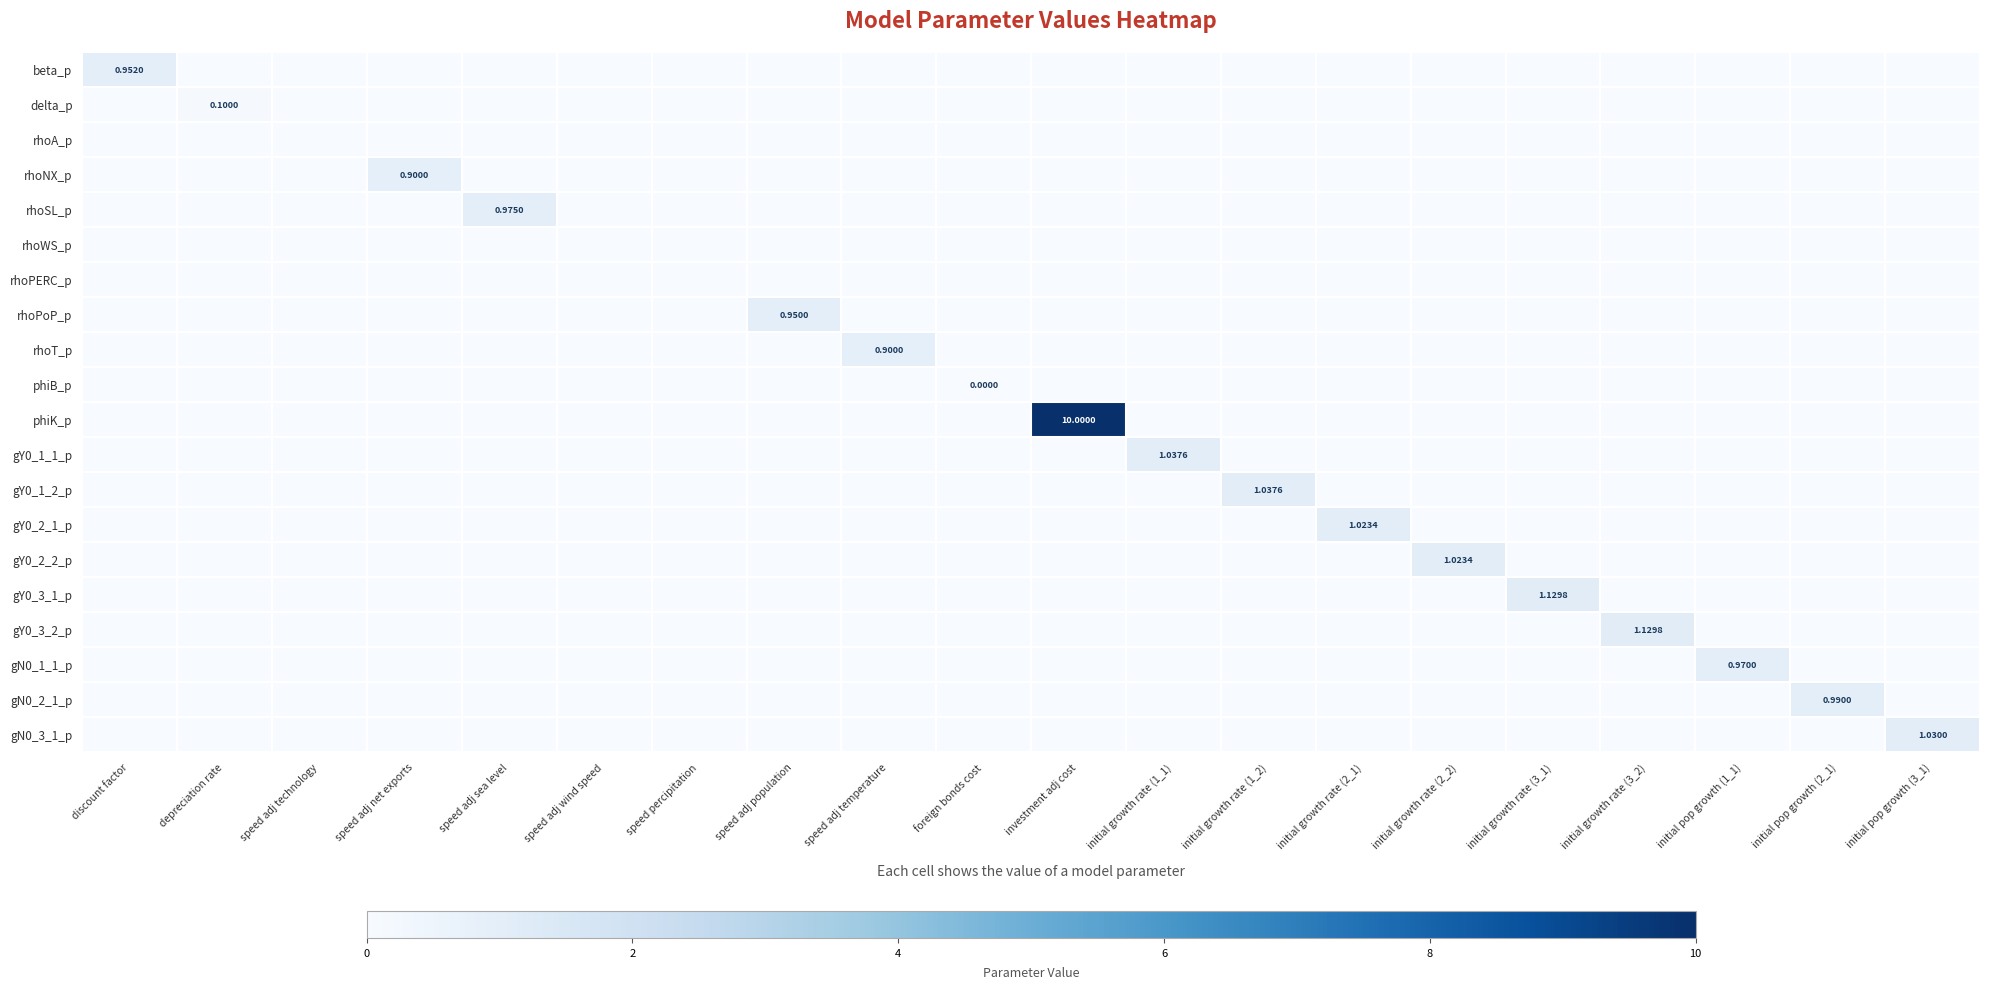

True or false: gY0_1_2_p has a value of -0.3 at speed adj technology.

False